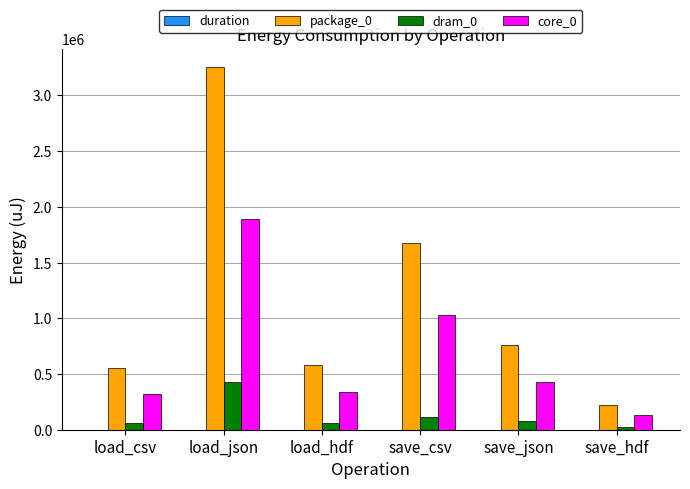

The package_0 series shows 334901.2 at load_hdf. True or false?

False